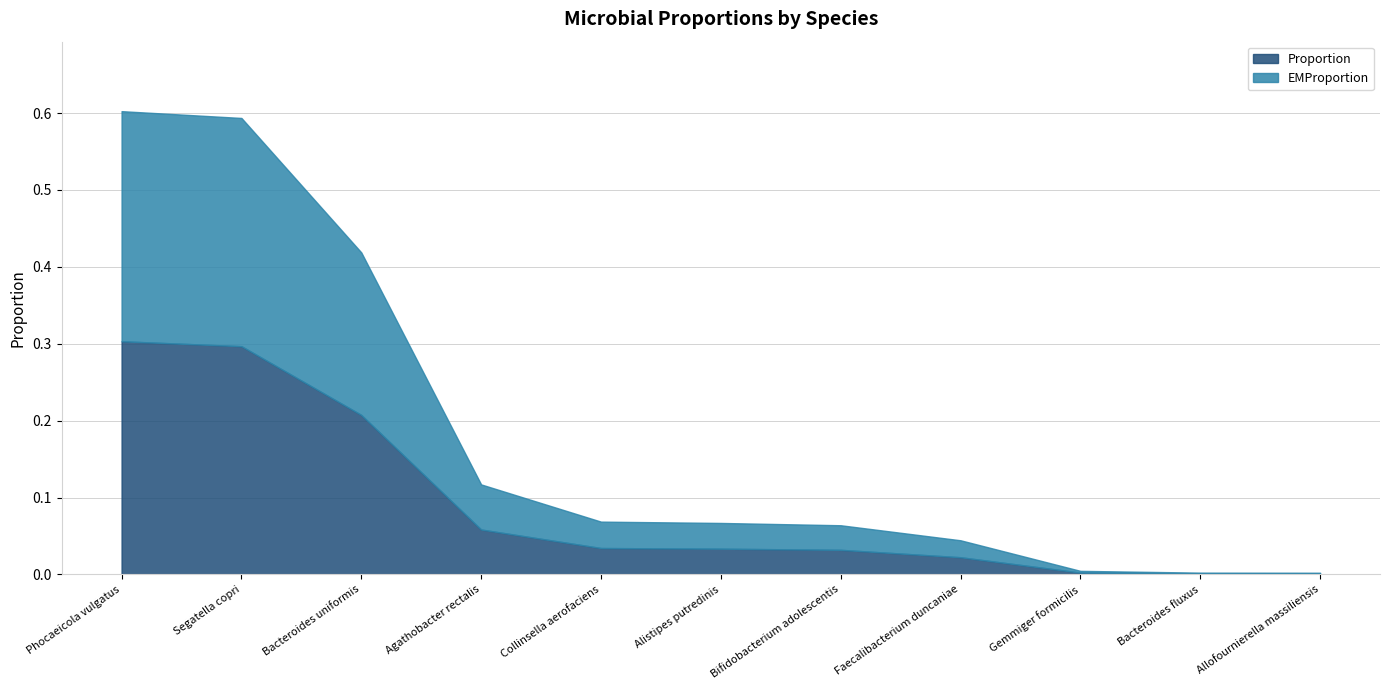

How many series are shown in this chart?

2